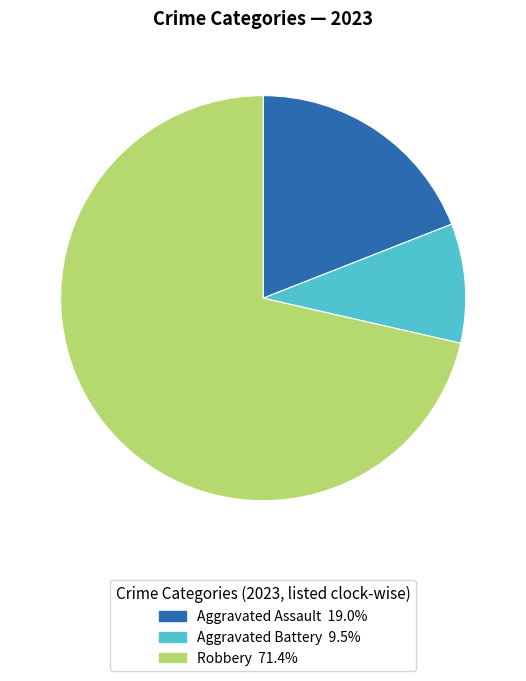

Does any single category account for the majority?

Yes